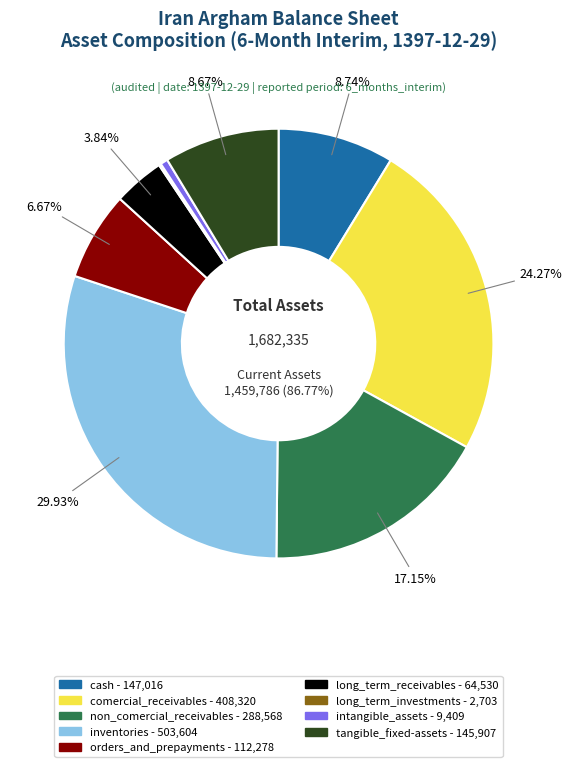

True or false: inventories accounts for 38% of the total.

False